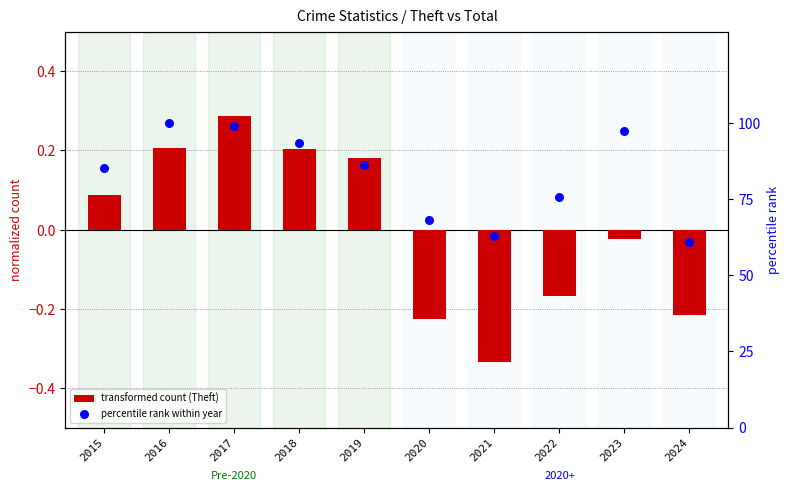

At how many categories does at least one series exceed 37?

10